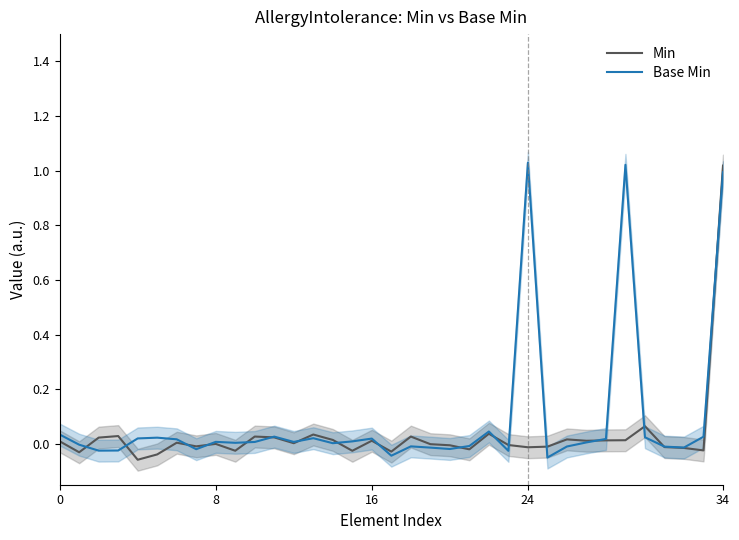

Is this an area chart (filled region under the line)?

No